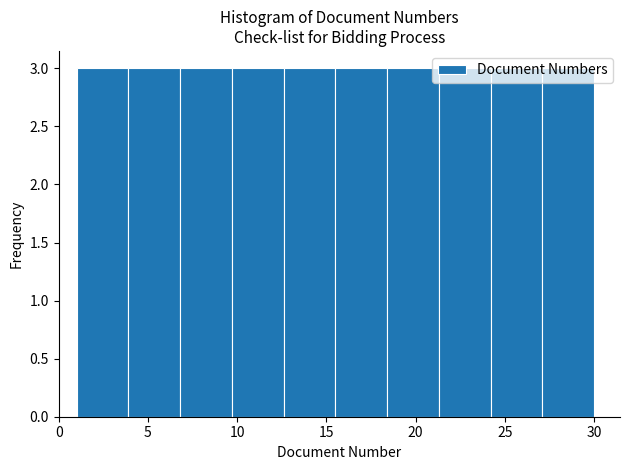

Reading left to right, list every bar in this chart as the range it spans on the x-axis followed by its height. Neither the bar edges nor the heights are printed on the chart, so give them approximately, as read against the axes.

1.0 to 3.9: 3
3.9 to 6.8: 3
6.8 to 9.7: 3
9.7 to 12.6: 3
12.6 to 15.5: 3
15.5 to 18.4: 3
18.4 to 21.3: 3
21.3 to 24.2: 3
24.2 to 27.1: 3
27.1 to 30.0: 3